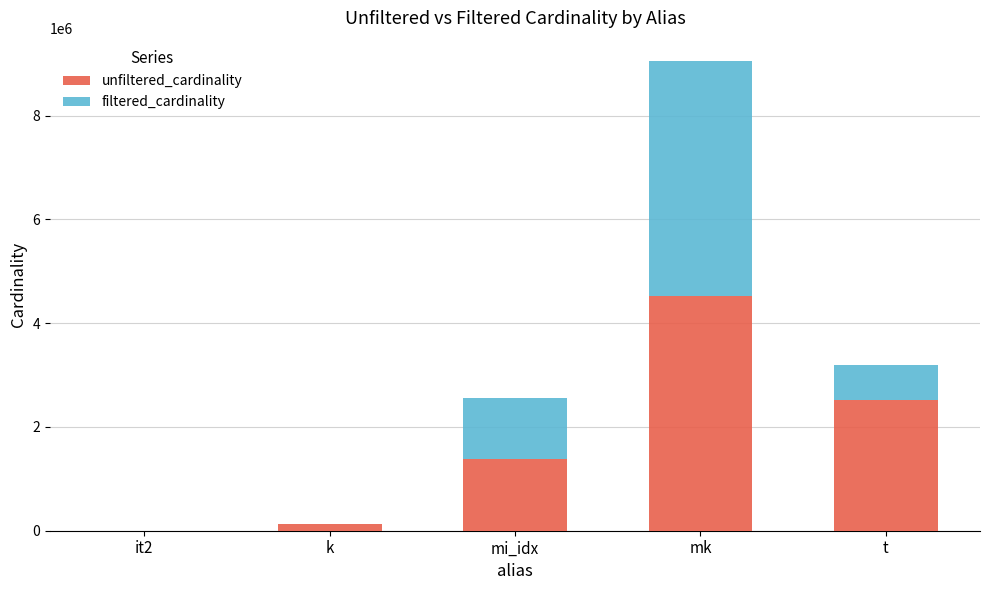

At which category is the sum across all series the highest?

mk